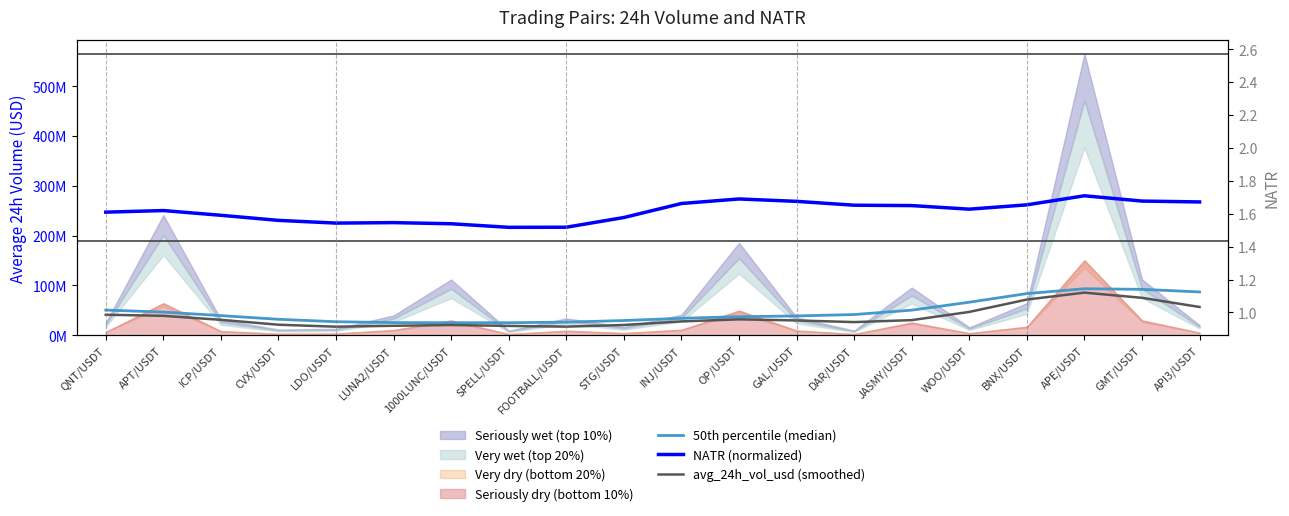

What is the minimum value shown in the chart?

17176613.1